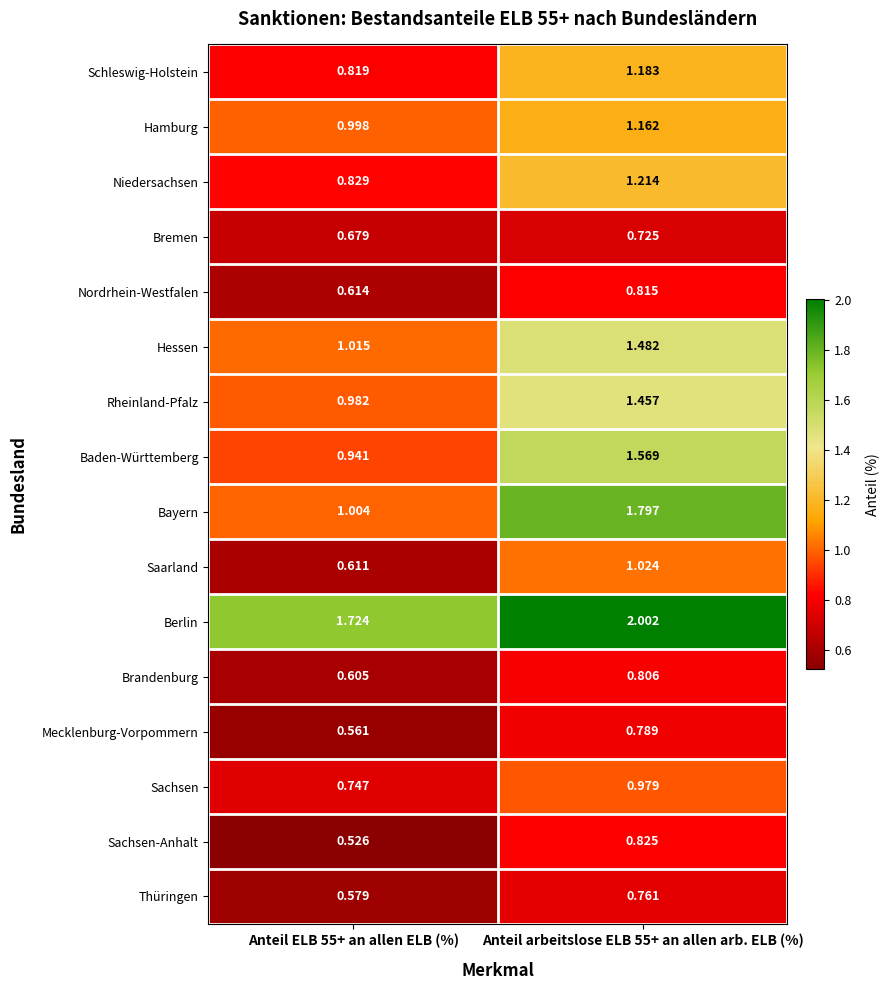

Which series has the largest range (max minus min)?

Bayern